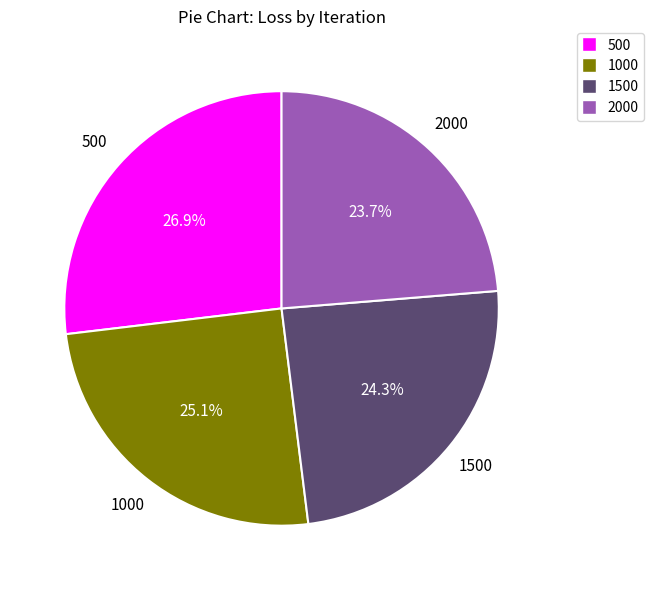

What percentage is the 500 slice, to the nearest percent?

27%